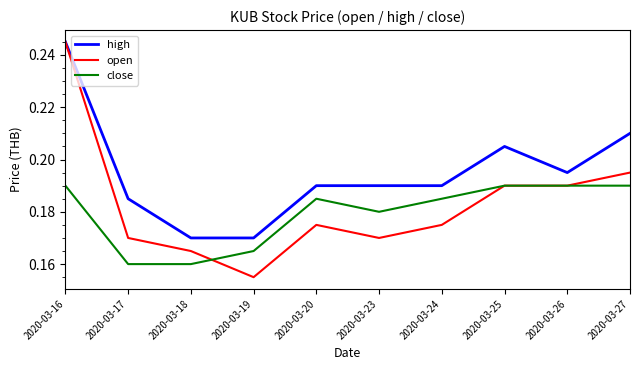

Rank the series by their average value, from lowest to highest.

close, open, high